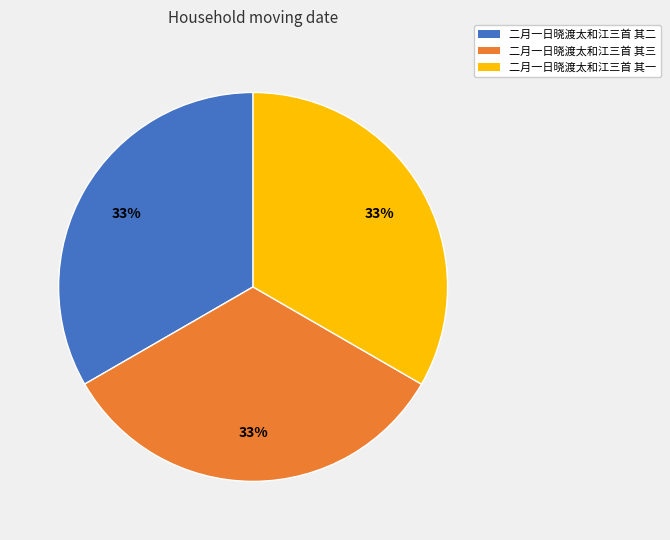

Combined, do 二月一日晓渡太和江三首 其三 and 二月一日晓渡太和江三首 其一 account for over 50%?

Yes